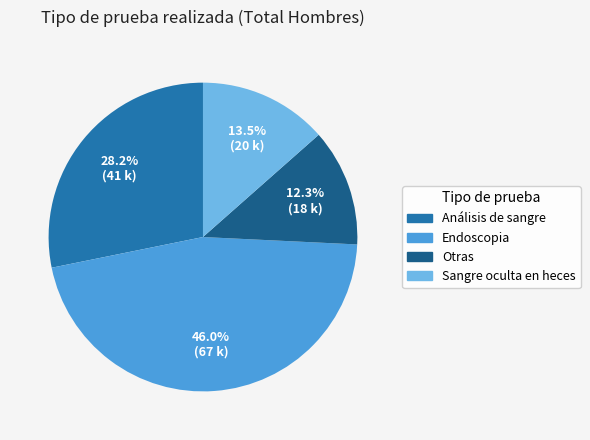

To the nearest percent, what portion does Endoscopia represent?

46%